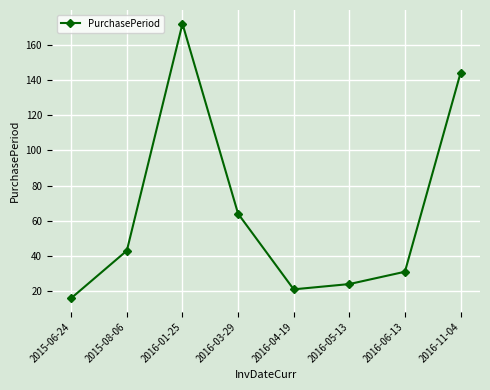

Does the chart have visible grid lines?

Yes